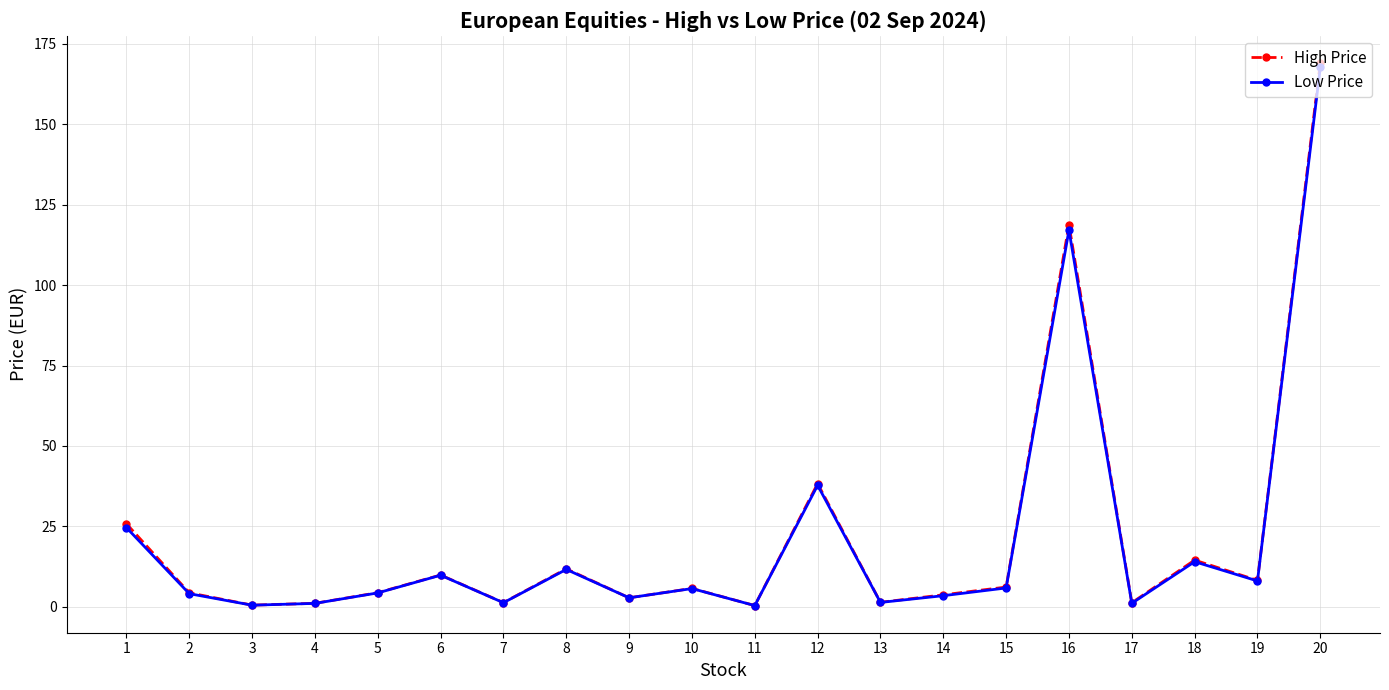

Is it true that Low Price equals 1.0 at 4?

True